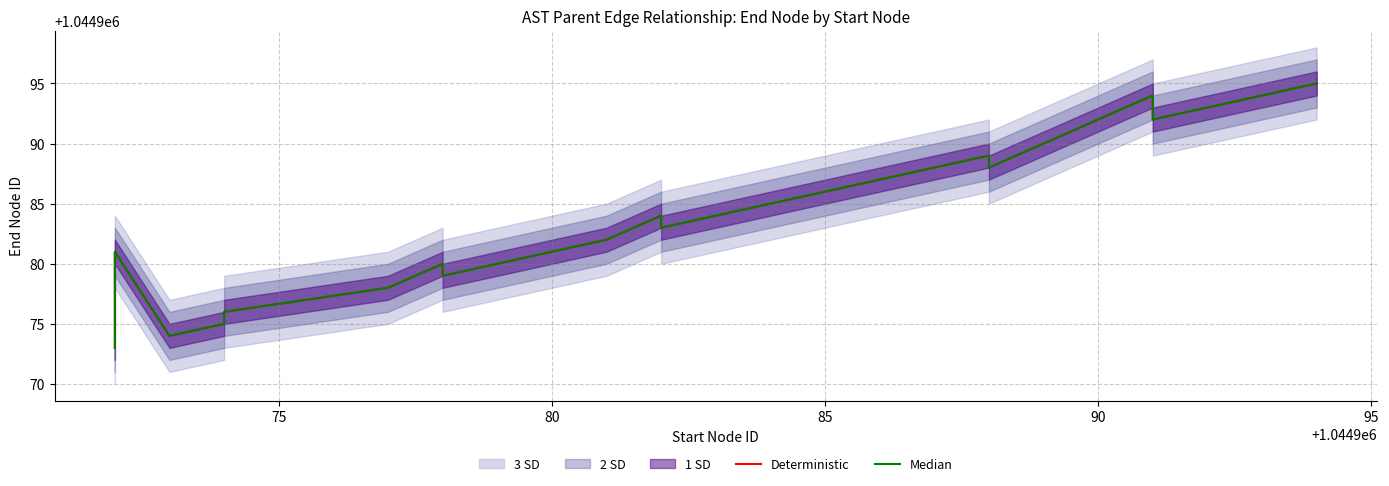

True or false: Median and Deterministic cross at least once.

False